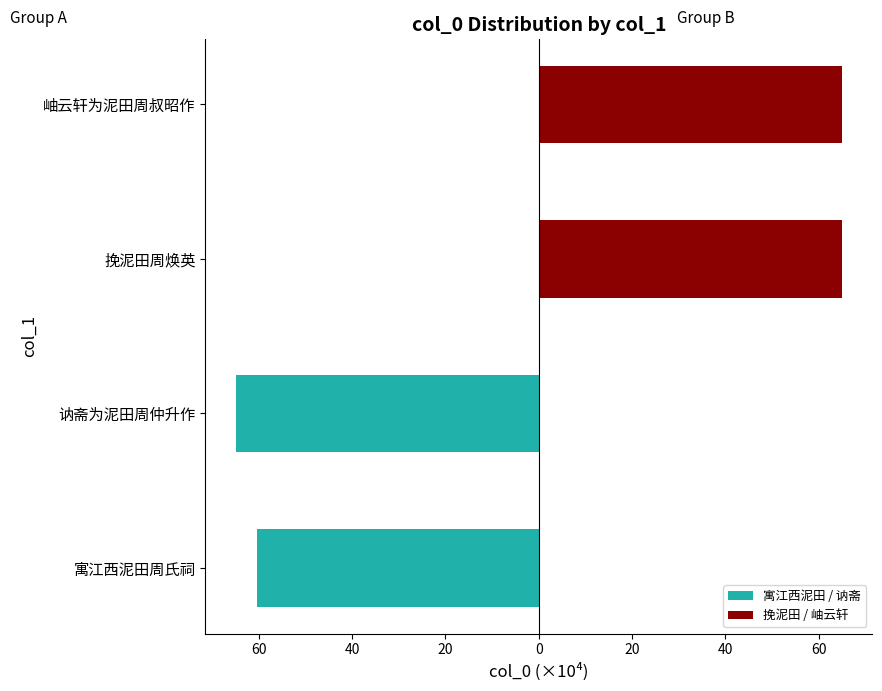

What is the value of the 挽泥田 / 岫云轩 bar at the 1st from the left?

65.1